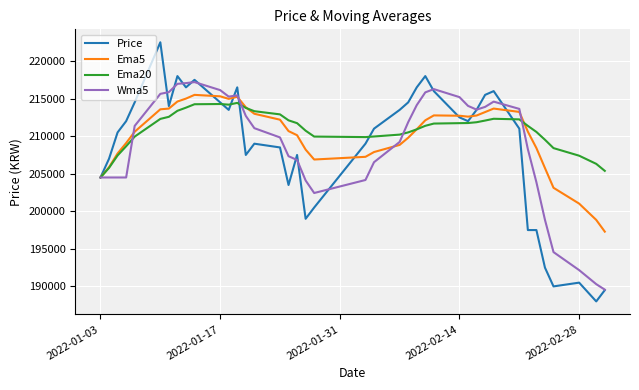

What are all the series names shown in the legend?

Price, Ema5, Ema20, Wma5